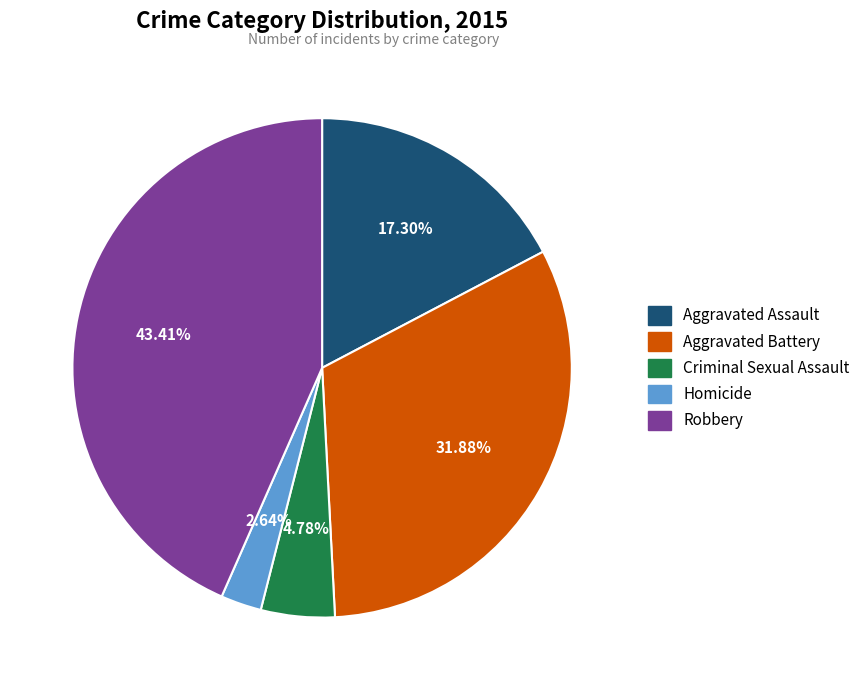

The Robbery slice represents 33% of the pie. True or false?

False